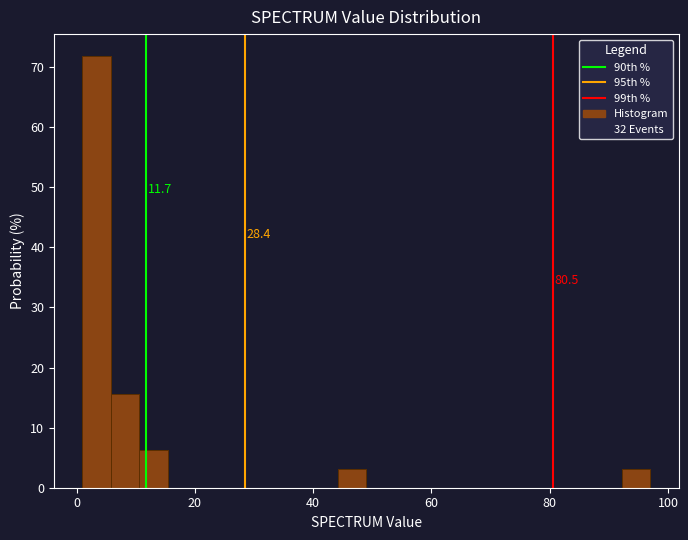

Read against the x-axis, roughly where is the centre of the tallest bar?

4